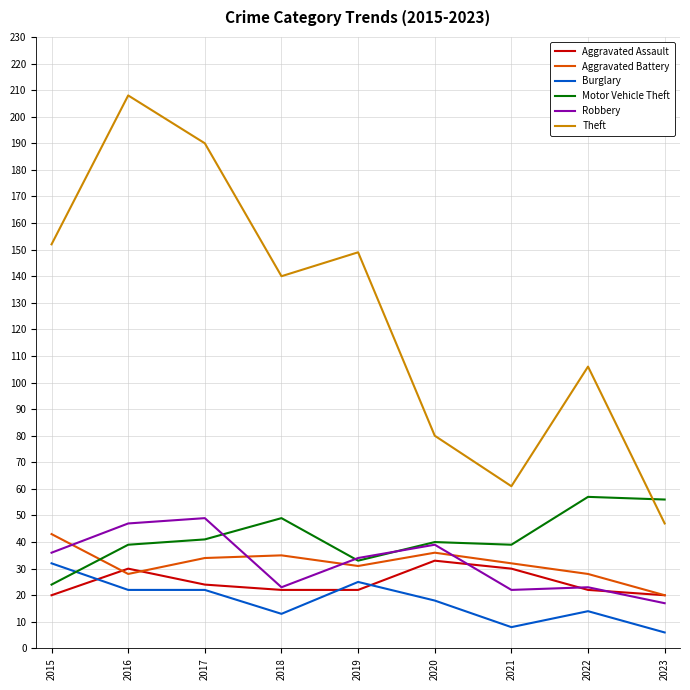

Between 2021 and 2022, which series saw the biggest shift?

Theft